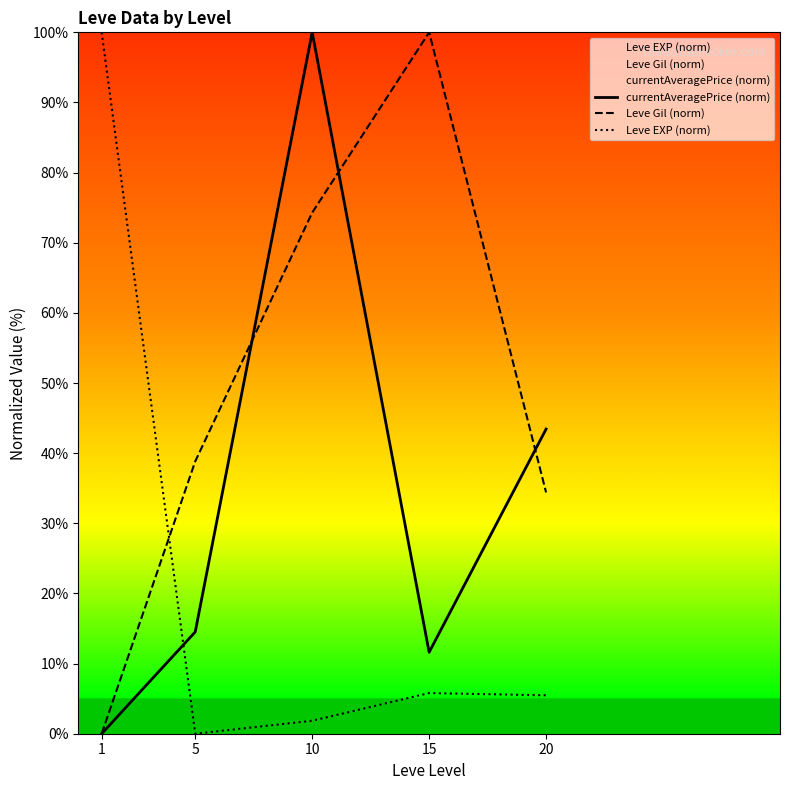

True or false: Leve Gil (norm) has more than 2 interior local peaks.

False